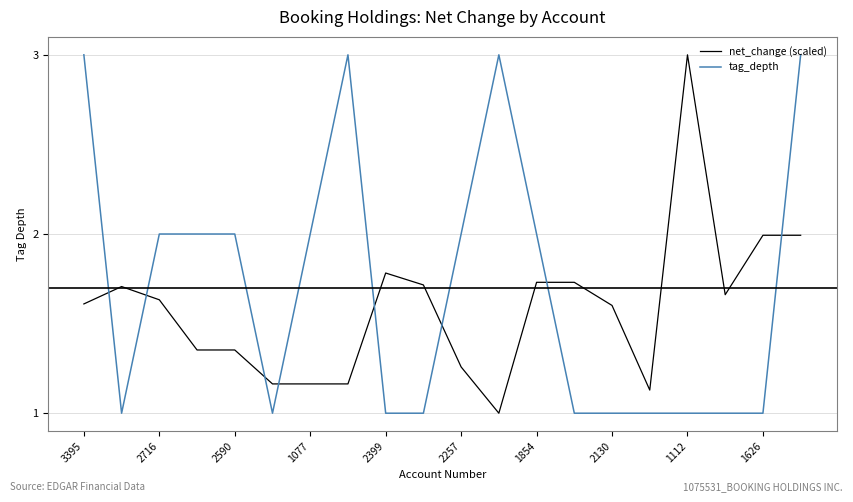

Rank the series by their average value, from highest to lowest.

tag_depth, net_change (scaled)